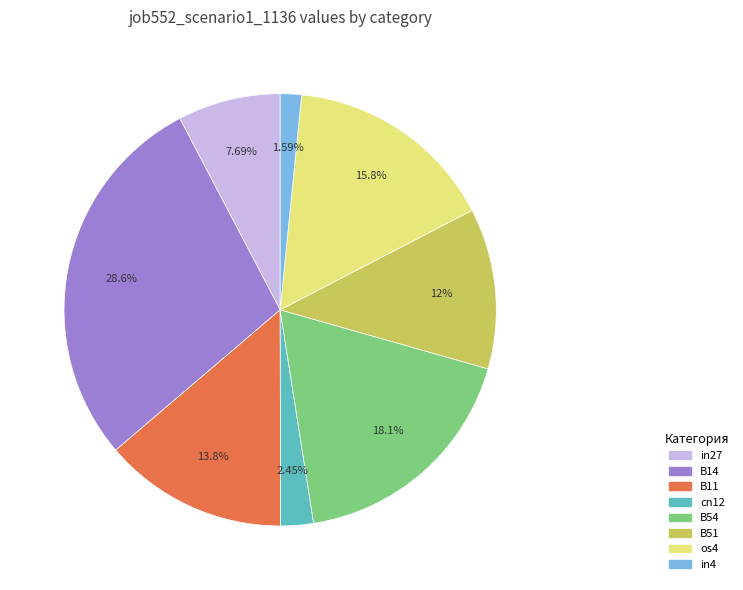

Is there any slice that represents more than half of the pie?

No